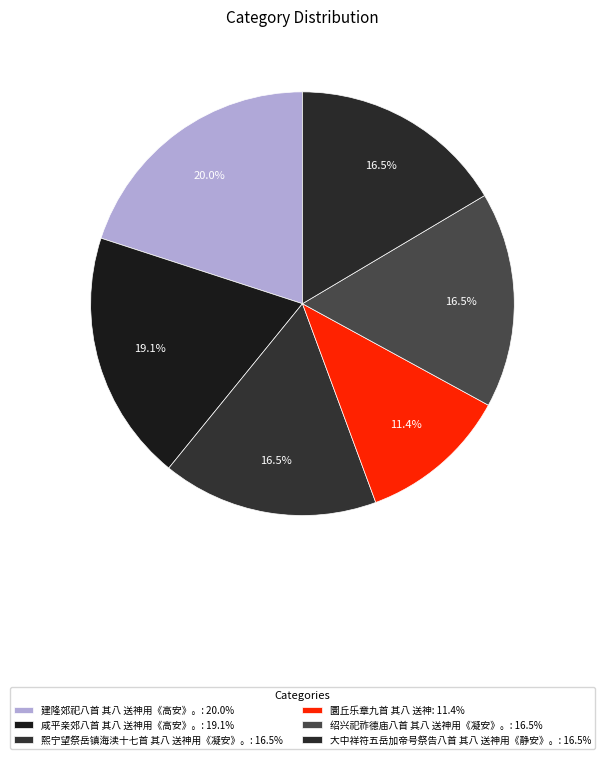

How many segments does this pie chart have?

6